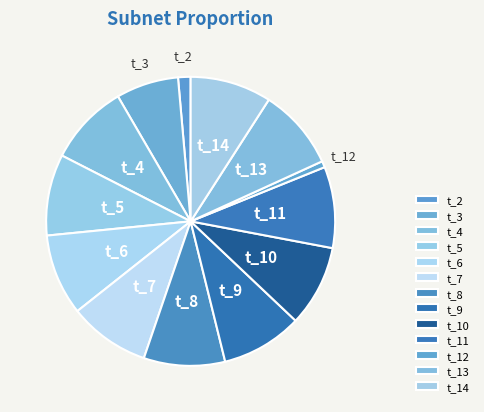

Does t_2 represent more than half of the total?

No